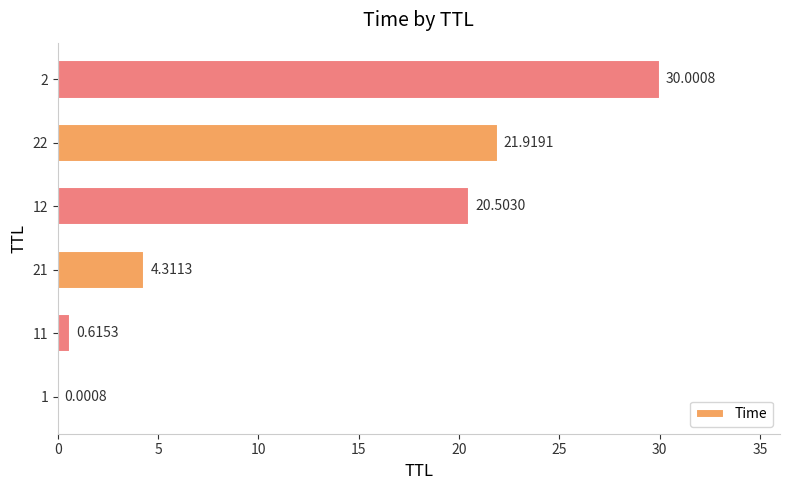

What is the sum of all values?

77.4